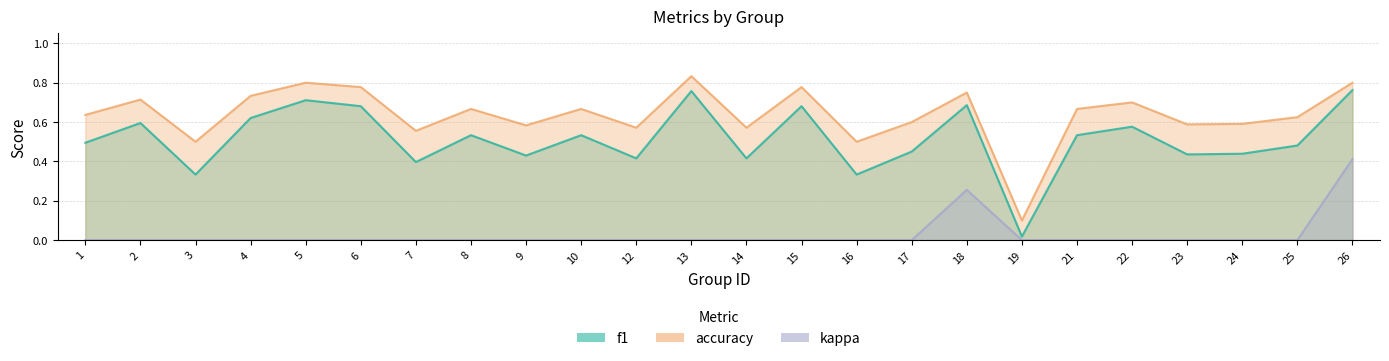

Between 12 and 21, which series saw the biggest shift?

f1